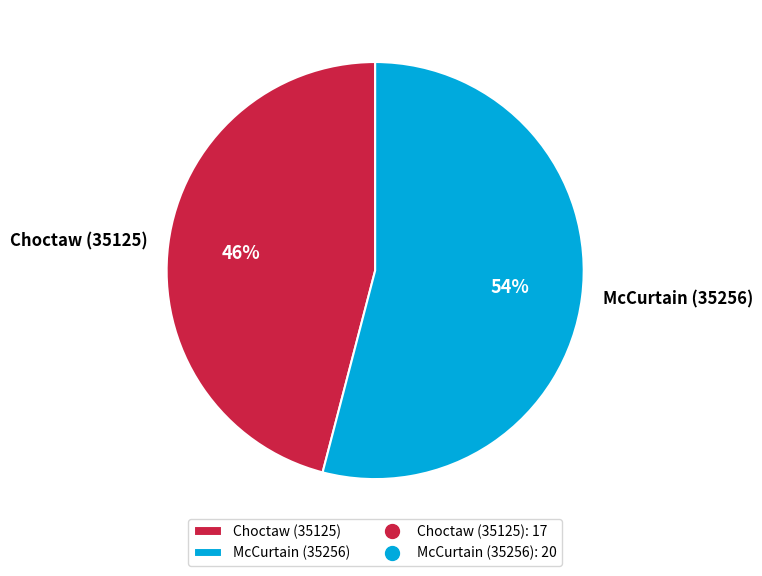

Is it true that McCurtain (35256) is 47% of the pie?

False